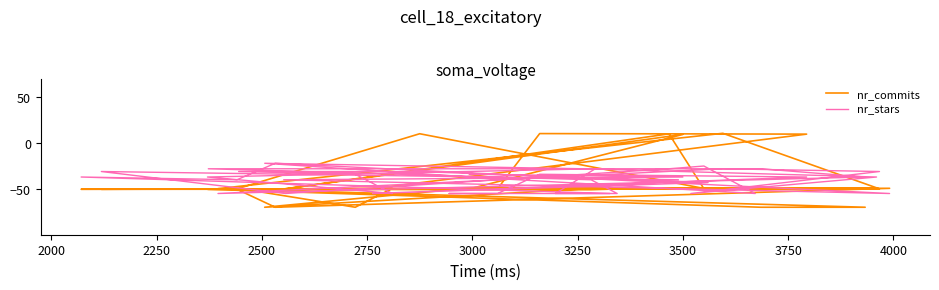

How many data points in nr_commits are above -49?

8